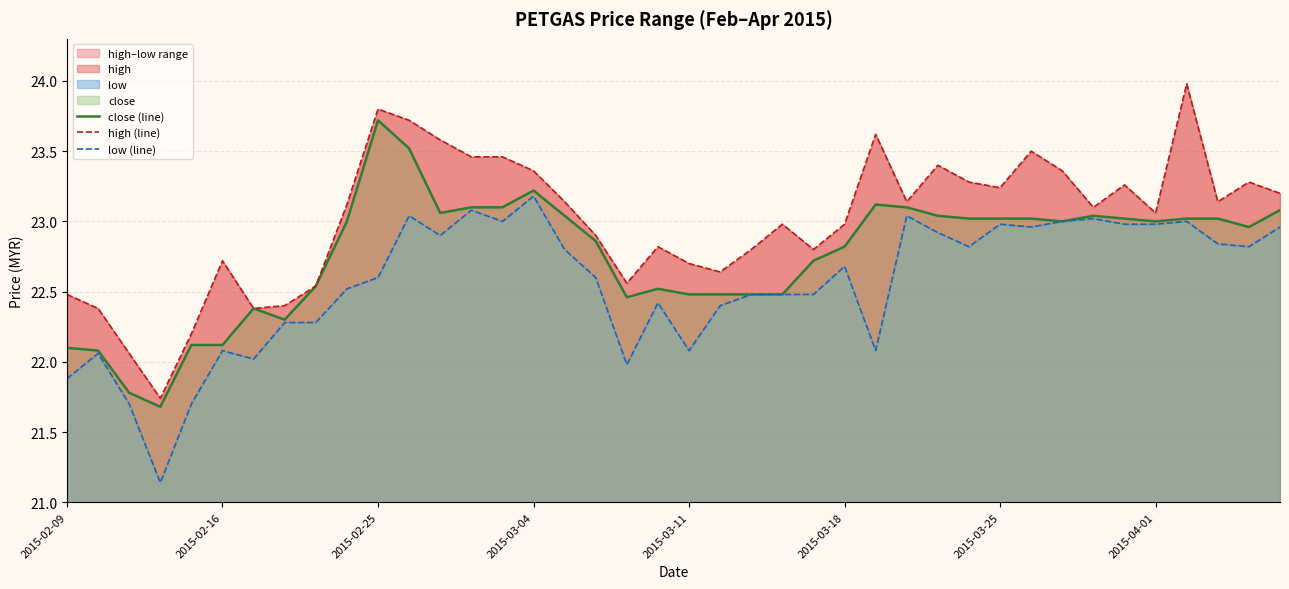

What is the difference between the second highest and minimum values in the high (line) series?

2.1